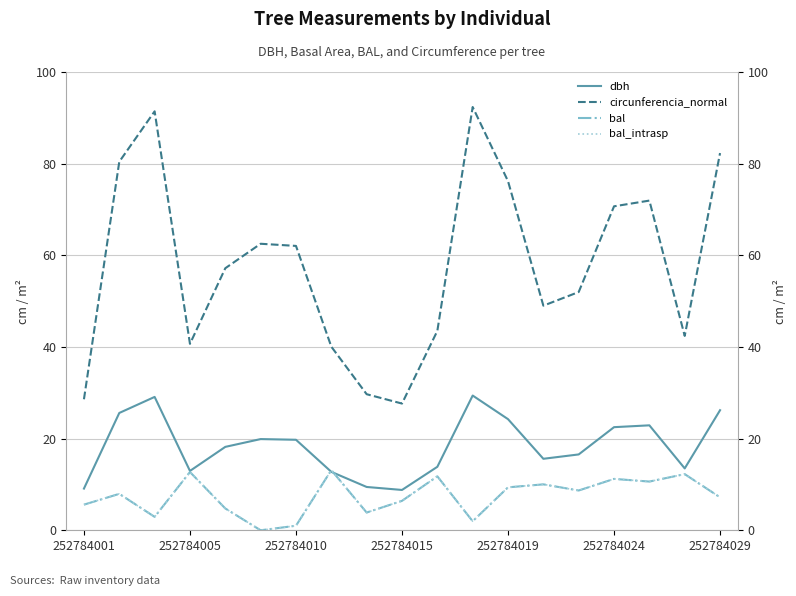

How many lines are shown in the chart?

4